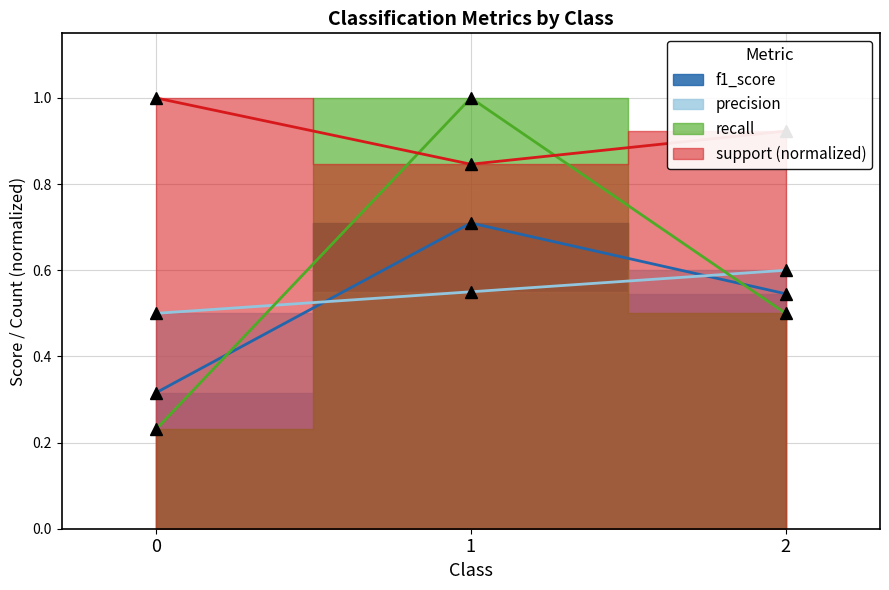

Between 0 and 1, which series saw the biggest shift?

recall